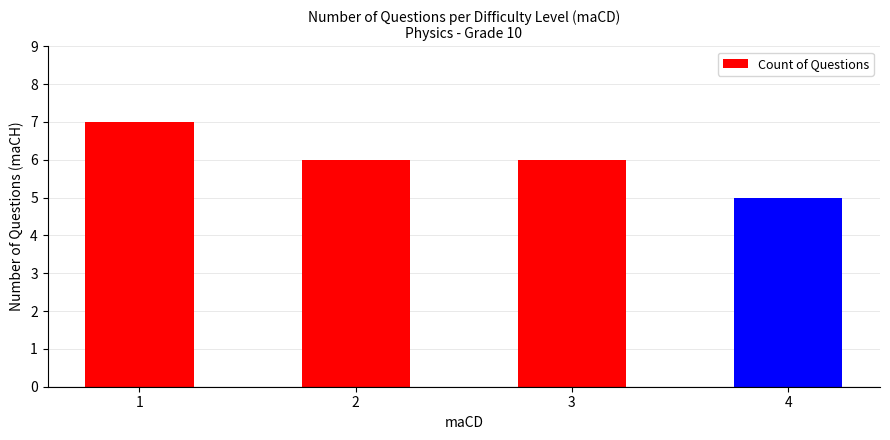

What is the difference between the maximum and minimum values?

2